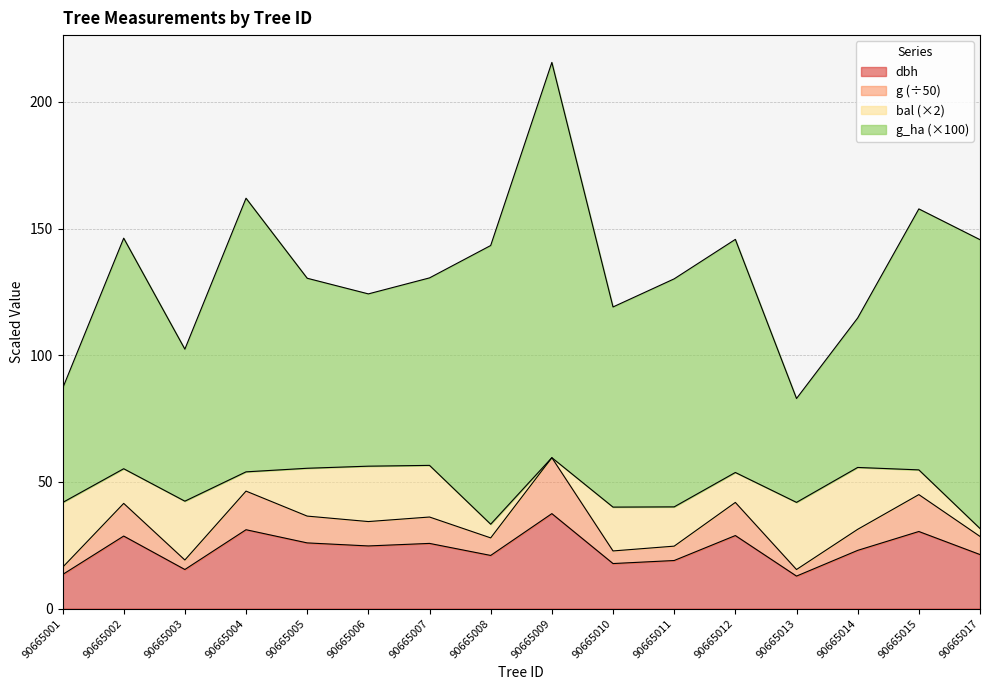

At which label does dbh reach its peak?

90665009